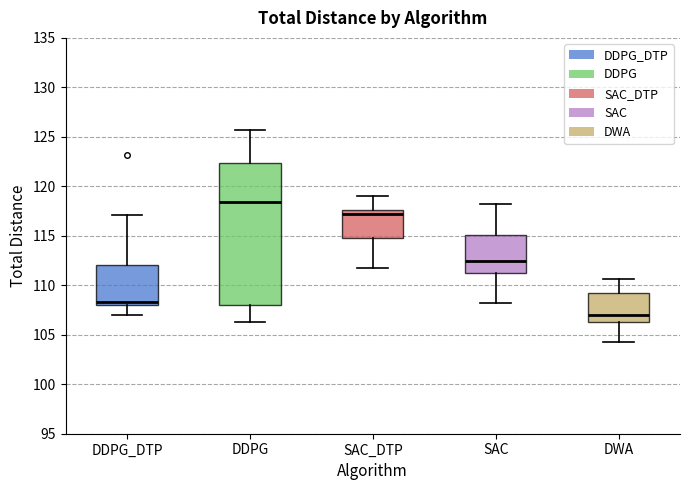

Reading left to right, read every box against the y-axis: the position of its median line, the range the box covers, and the ends of its whiskers. The values are not printed on the chart, so give them approximately, as read against the axis.

DDPG_DTP: median 108.5, box 108.0 to 112.0, whiskers 107.0 to 117.0
DDPG: median 118.5, box 108.0 to 122.5, whiskers 106.5 to 125.5
SAC_DTP: median 117.0, box 115.0 to 117.5, whiskers 112.0 to 119.0
SAC: median 112.5, box 111.0 to 115.0, whiskers 108.0 to 118.0
DWA: median 107.0, box 106.5 to 109.5, whiskers 104.5 to 110.5